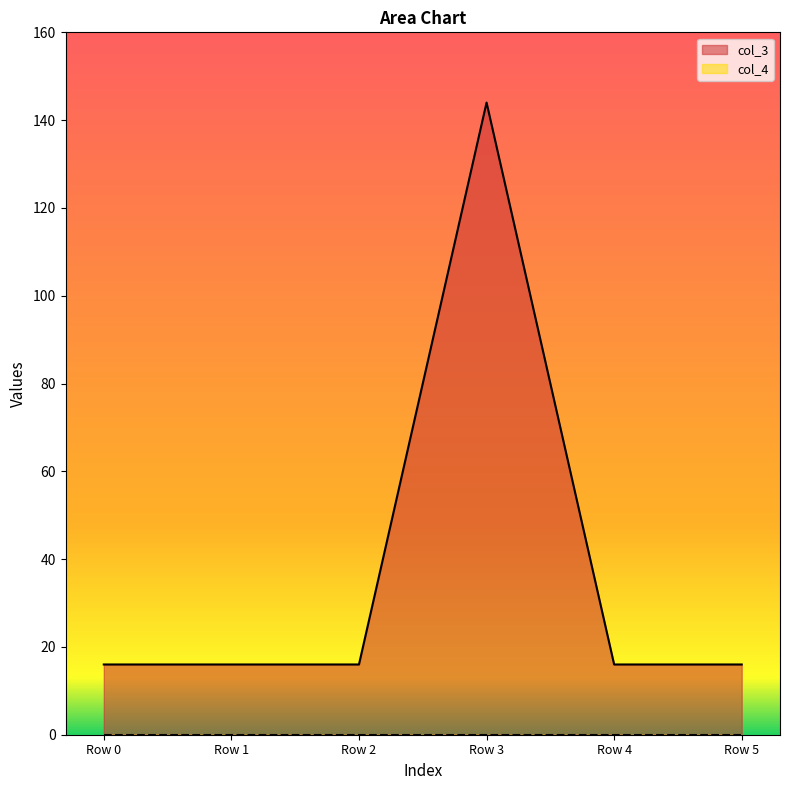

What is the approximate value at Row 5, to the nearest 5?

15